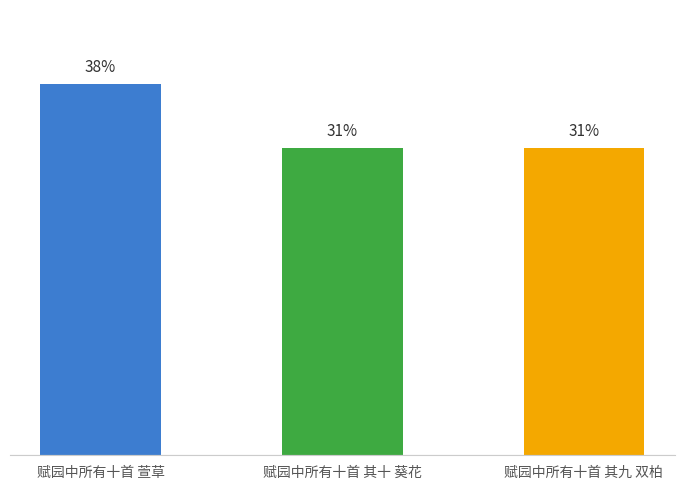

What position from the right is 赋园中所有十首 萱草?

3